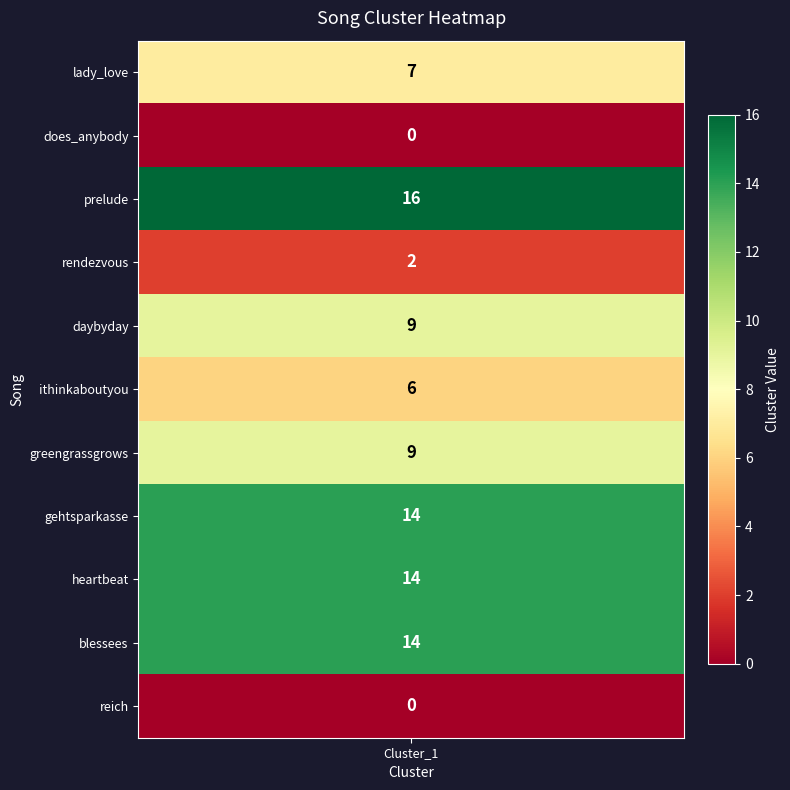

Reading right to left, what are all the values shown in this chart?

10=0	9=14	8=14	7=14	6=9	5=6	4=9	3=2	2=16	1=0	values=7